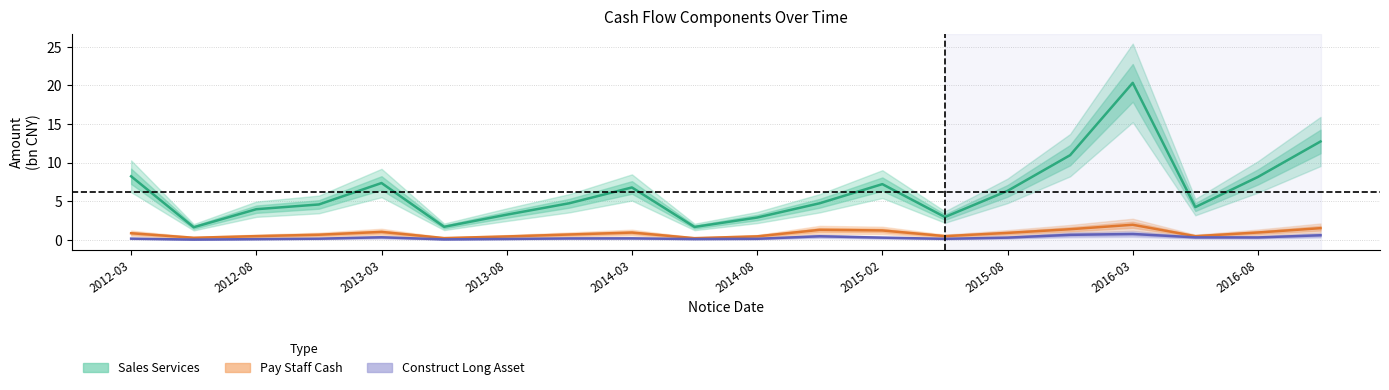

What is the label of the 7th point from the left?

2013-08